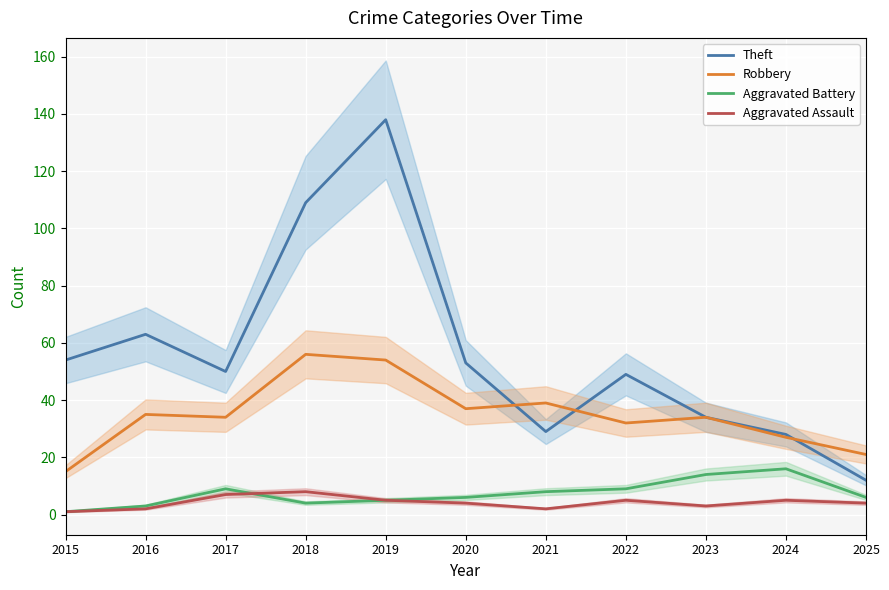

Between 2019 and 2023, which series saw the biggest shift?

Theft